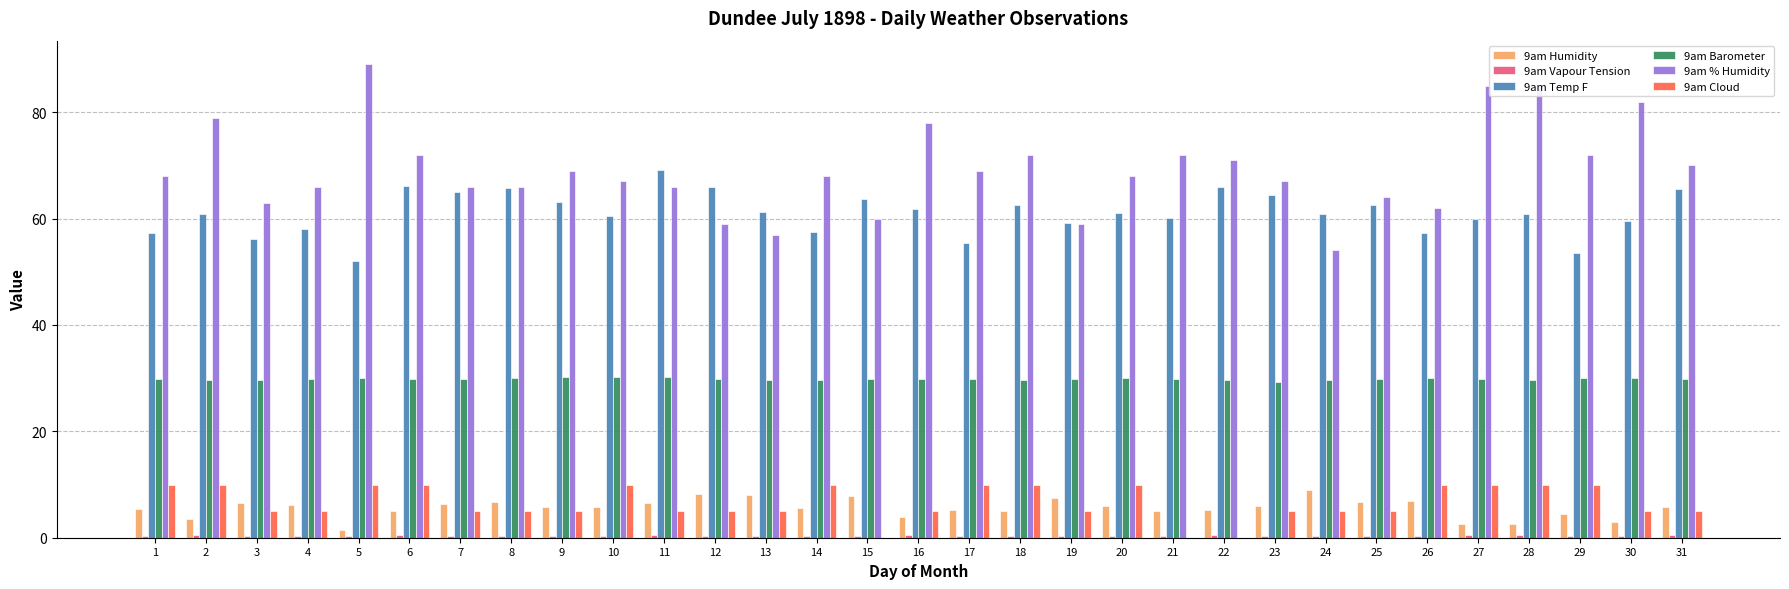

Which label corresponds to the largest value in the chart?

5